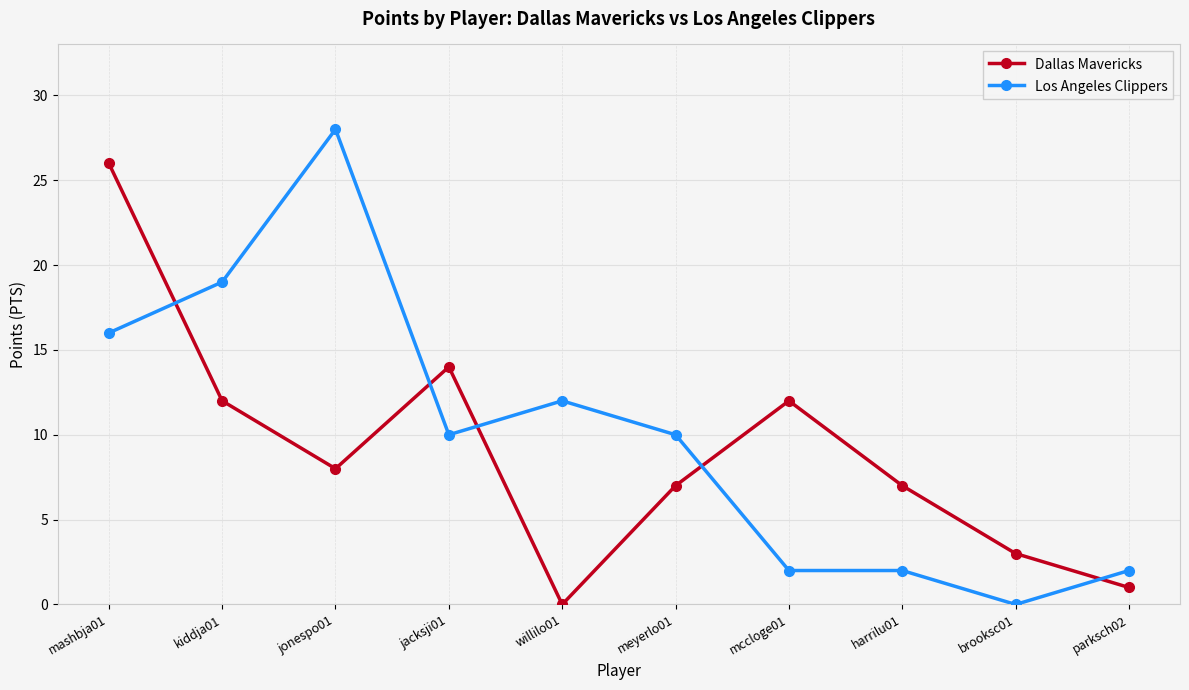

Reading left to right, transcribe all the data shown in this chart.

Dallas Mavericks: 26	12	8	14	0	7	12	7	3	1
Los Angeles Clippers: 16	19	28	10	12	10	2	2	0	2